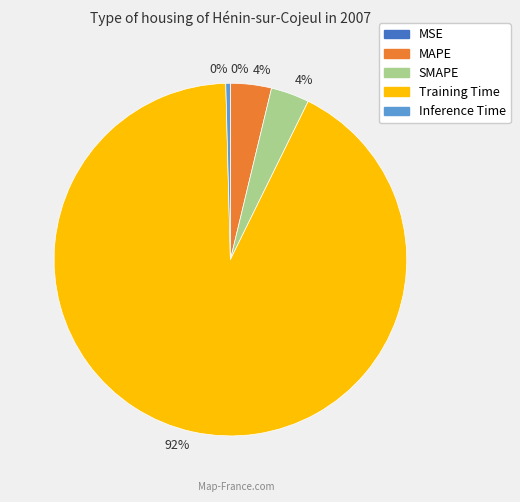

Is it true that SMAPE is 4% of the pie?

True